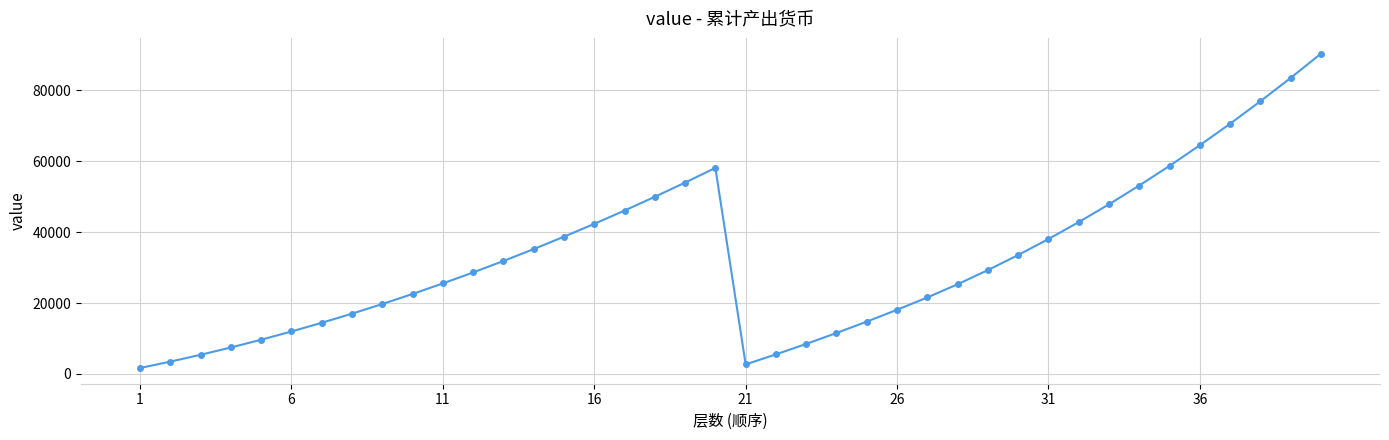

What is the difference between the maximum and minimum values?

88660